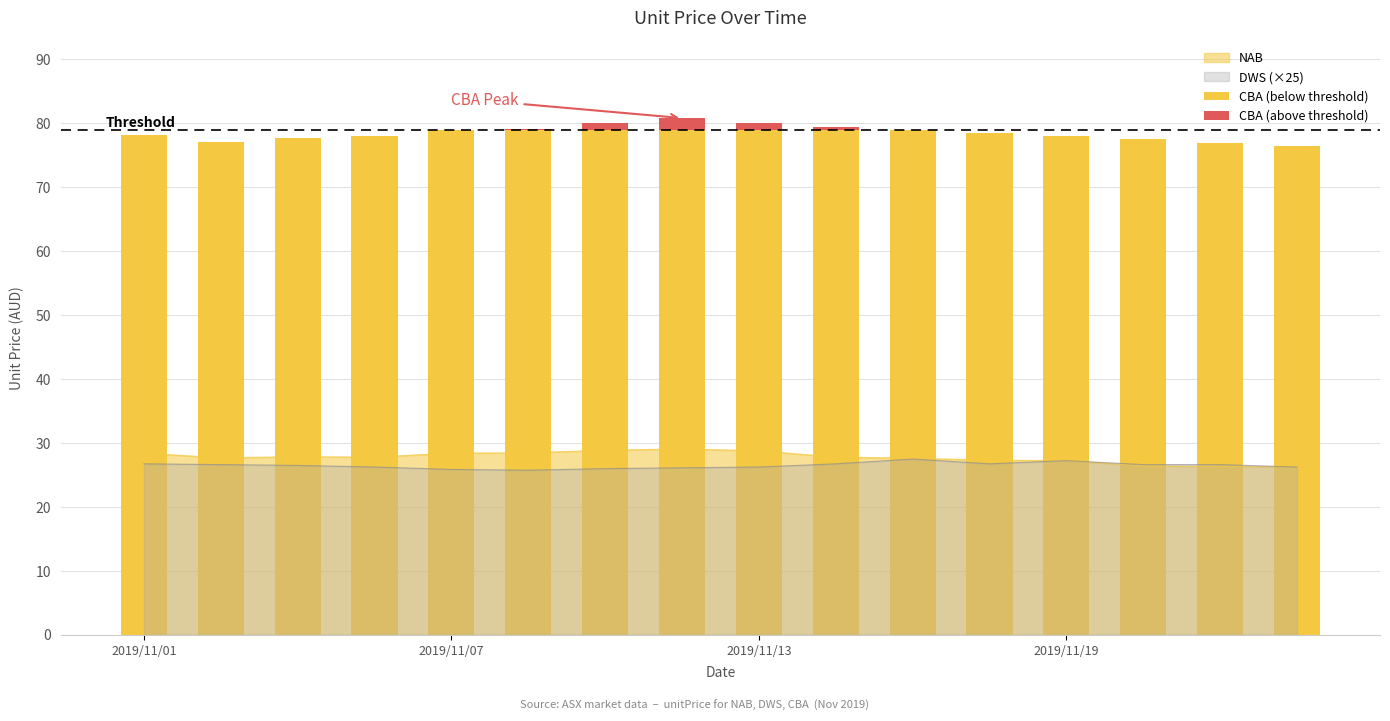

What is the difference between the maximum and minimum values in the CBA (above threshold) series?

1.8